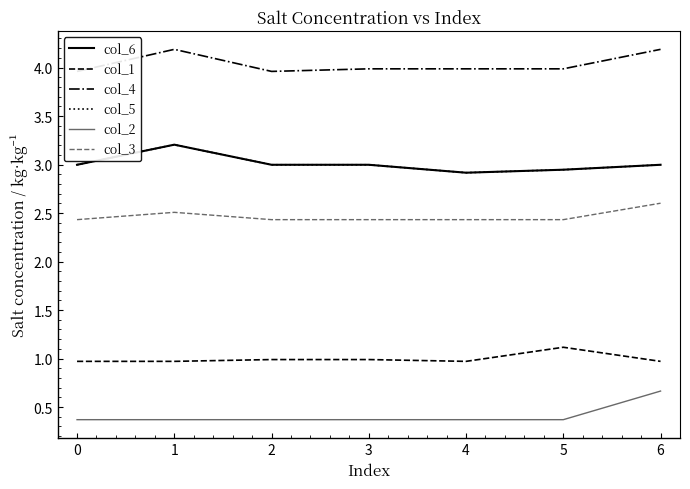

How many interior local valleys does the col_1 series have?

1